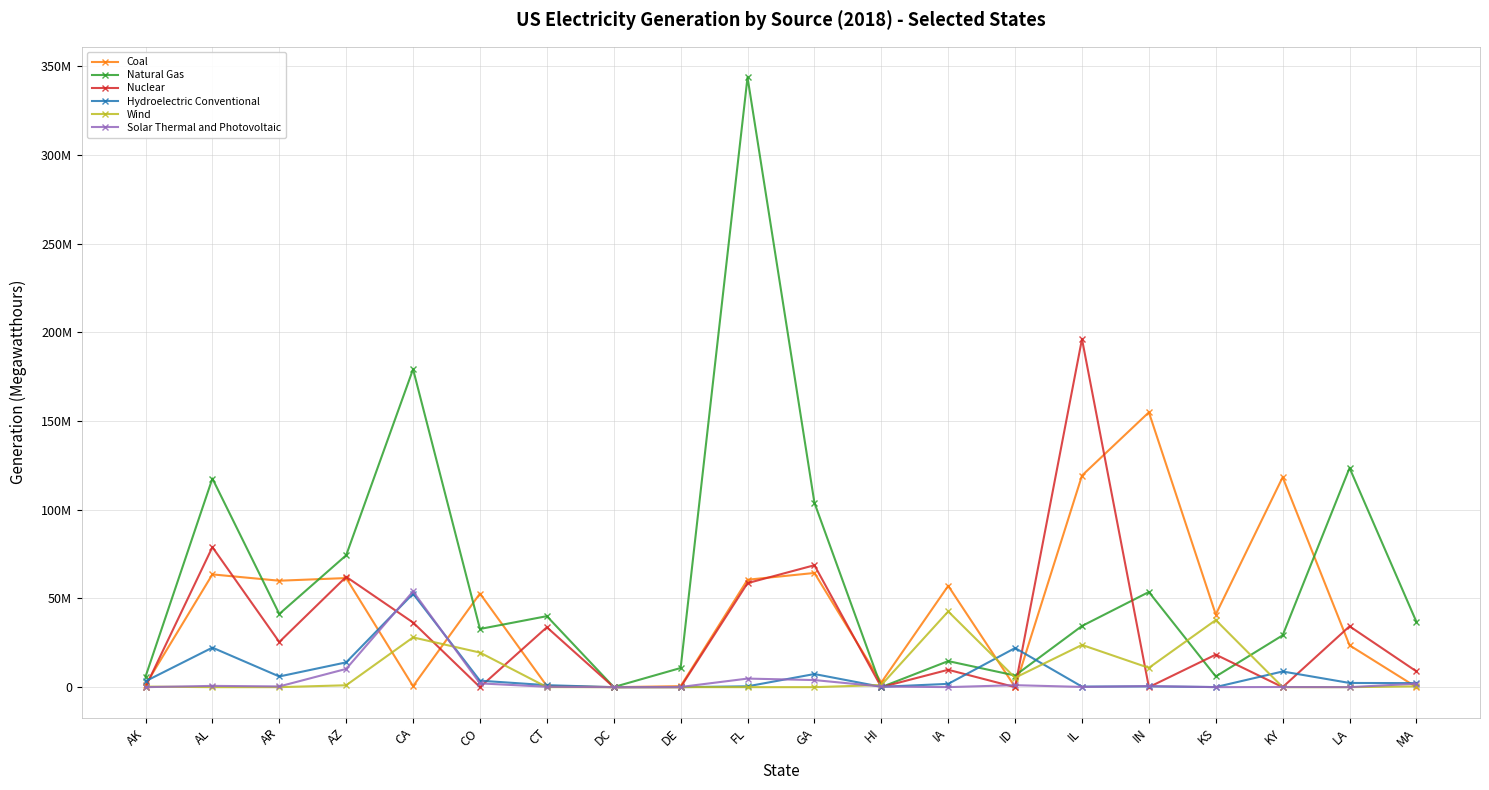

Which series has the widest spread of values?

Natural Gas